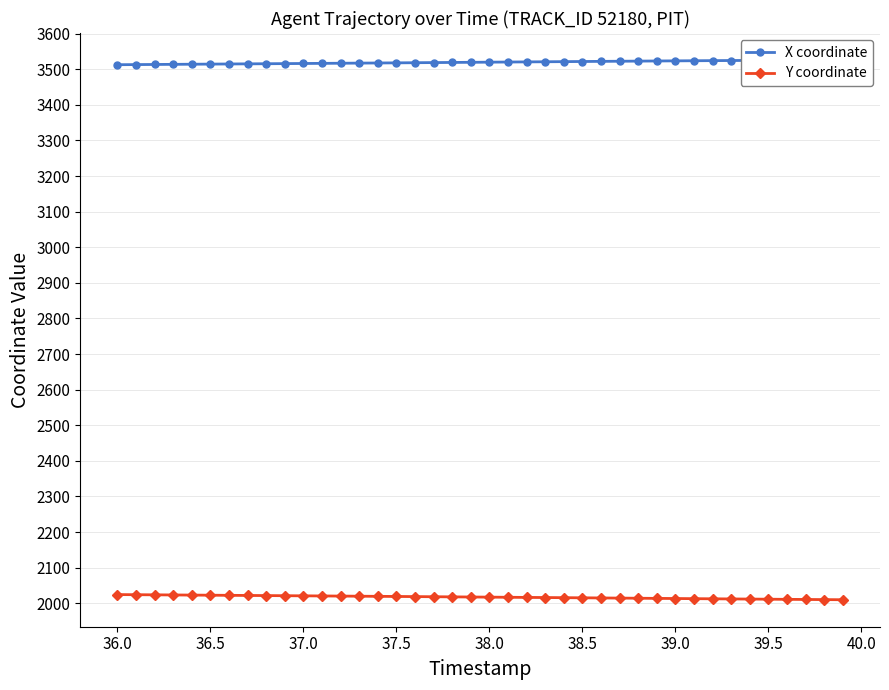

True or false: X coordinate and Y coordinate cross at least once.

False